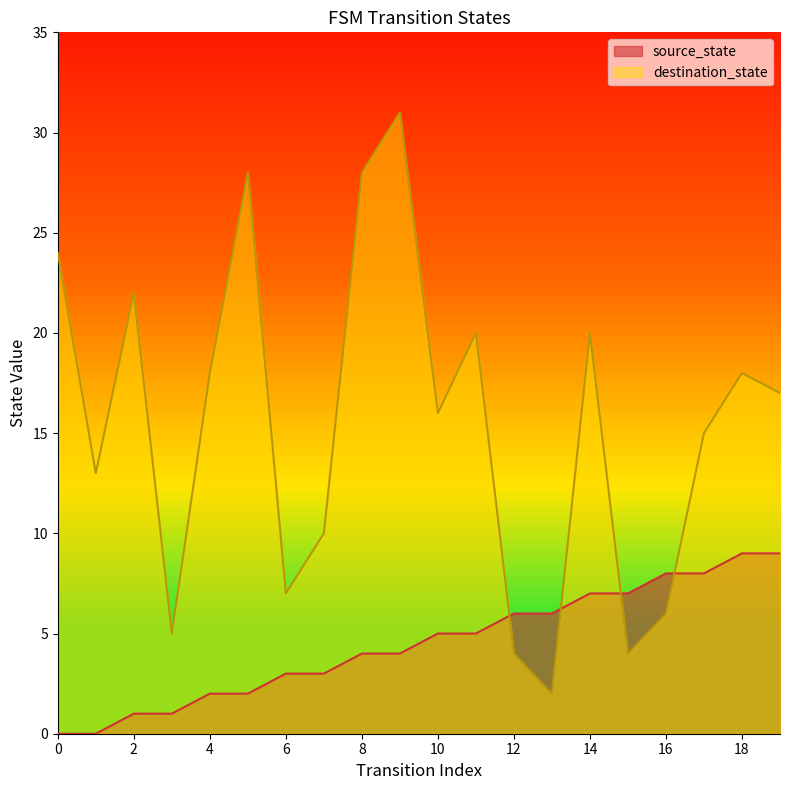

At 9, list the series in order from largest to smallest.

destination_state, source_state